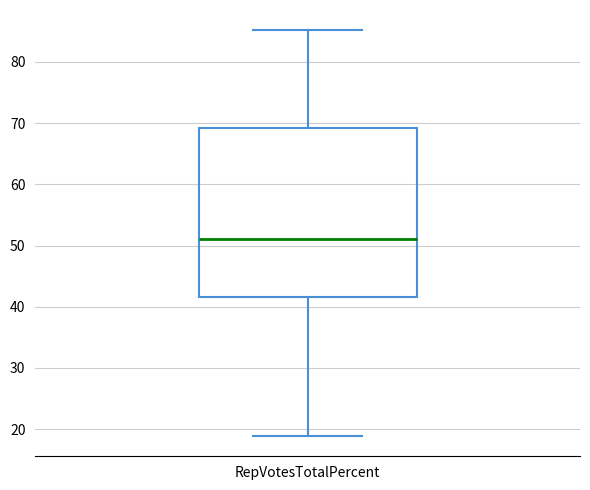

Transcribe this box plot: give where the median line is, the range the box spans, and where the two whiskers end, as read against the y-axis. The values are not printed on the chart, so give them approximately, as read against the axis.

median 51, box 42 to 69, whiskers 19 to 85